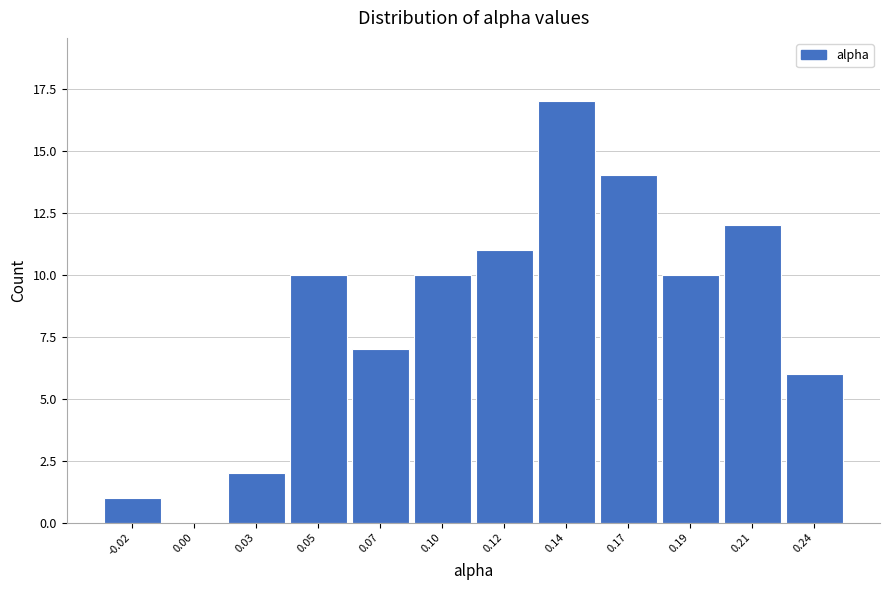

Reading left to right, what are all the values shown in this chart?

-0.02=1	0.00=0	0.03=2	0.05=10	0.07=7	0.10=10	0.12=11	0.14=17	0.17=14	0.19=10	0.21=12	0.24=6